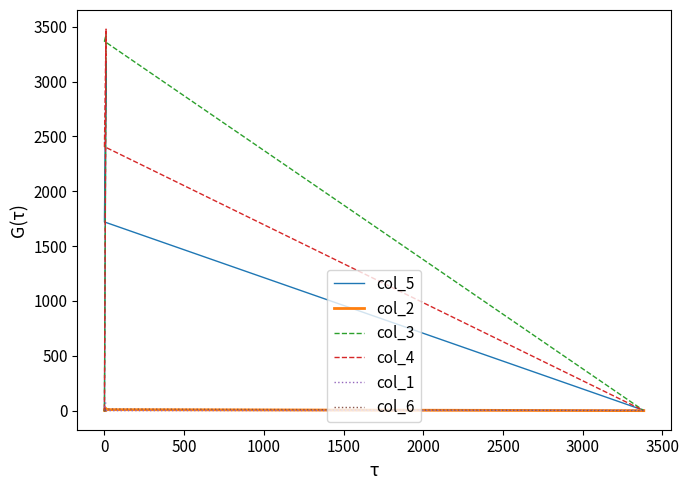

True or false: col_5 has more than 2 interior local peaks.

False